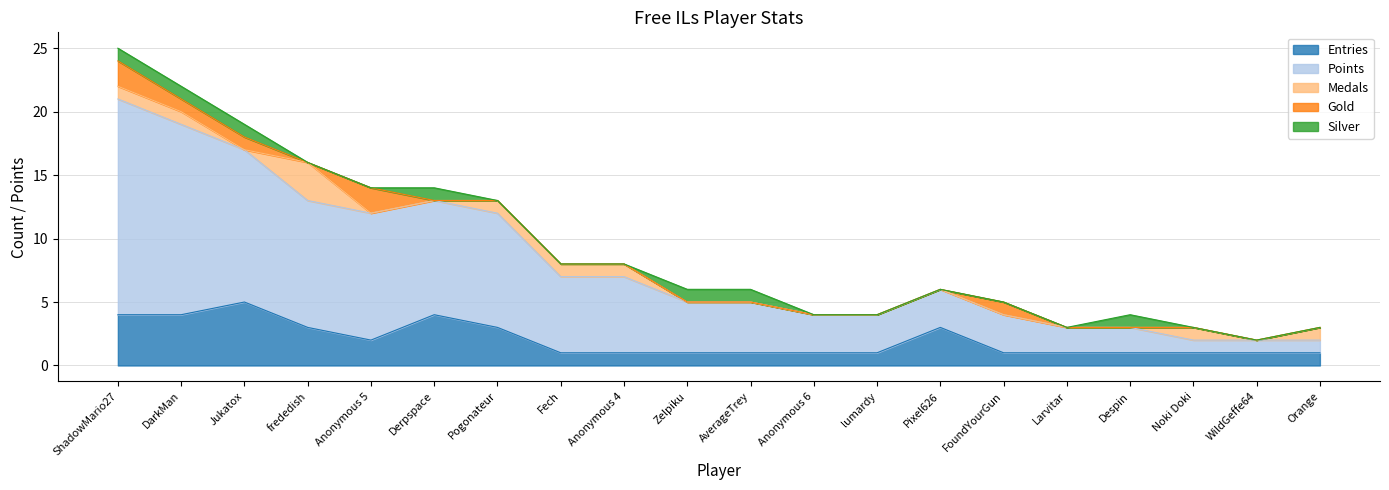

Count the number of categories in the chart.

20